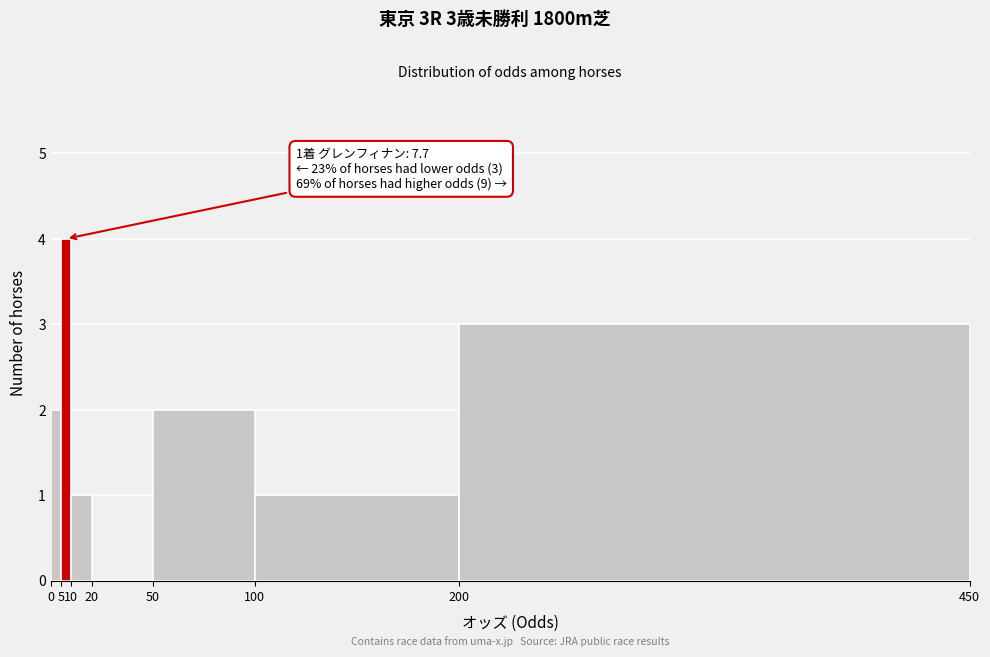

Which range on the x-axis has the tallest bar?

5 to 10